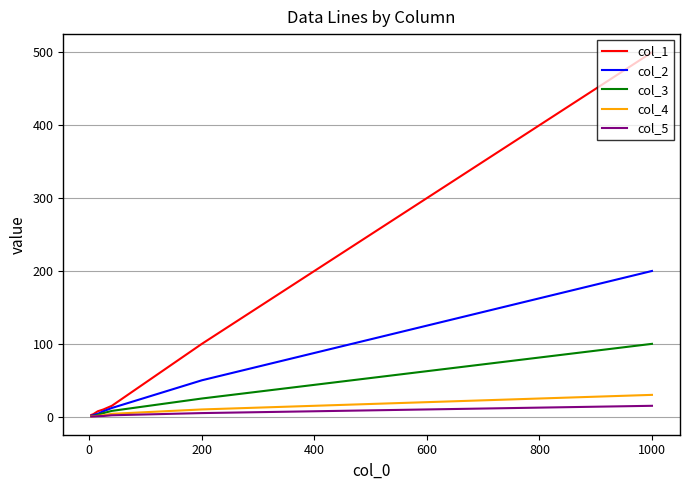

What is the highest value of the col_1 series?

500.0